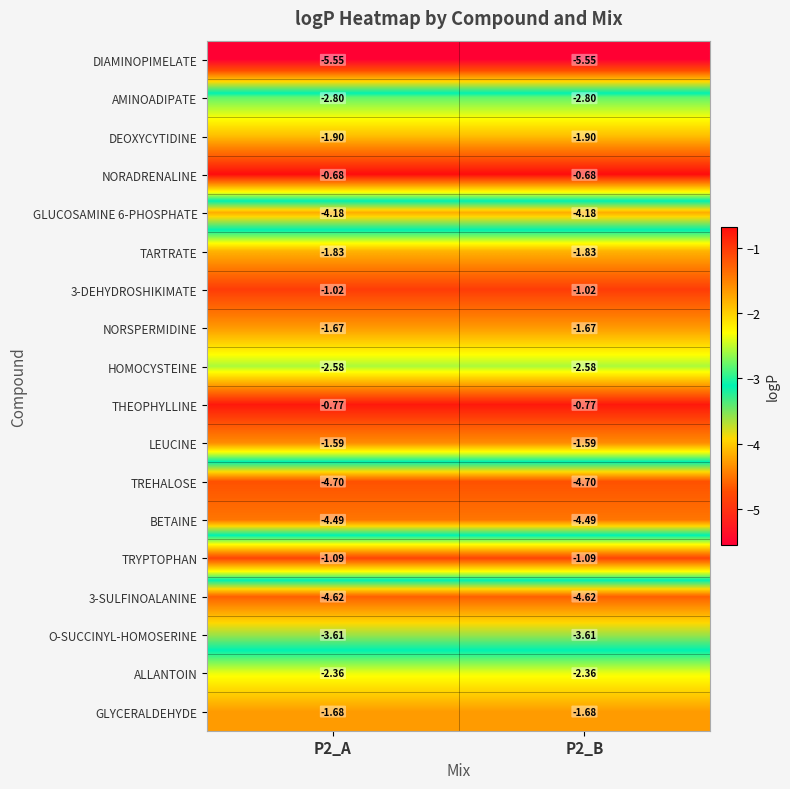

Is the value of NORADRENALINE at P2_B greater than the value of DEOXYCYTIDINE at P2_A?

Yes